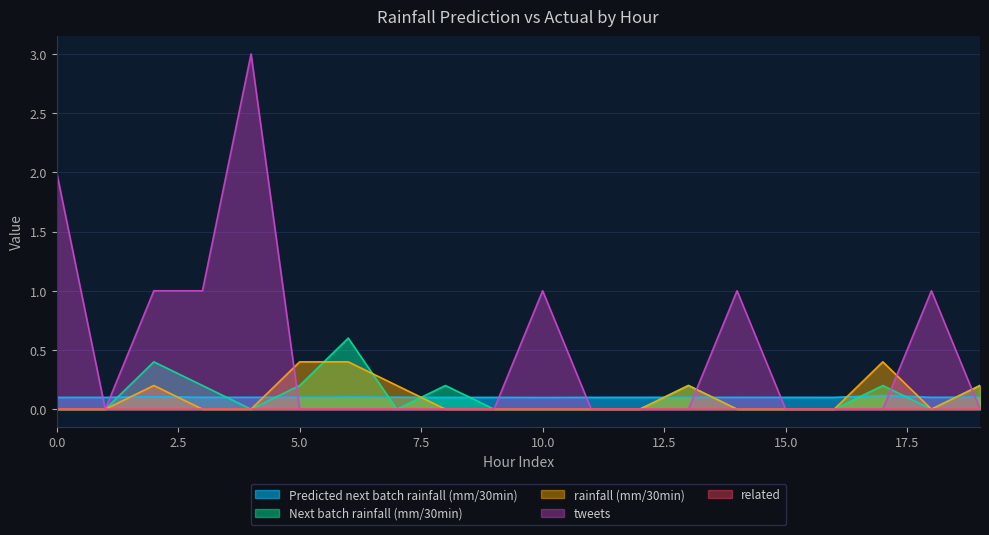

How many interior local valleys does the Next batch rainfall (mm/30min) series have?

3